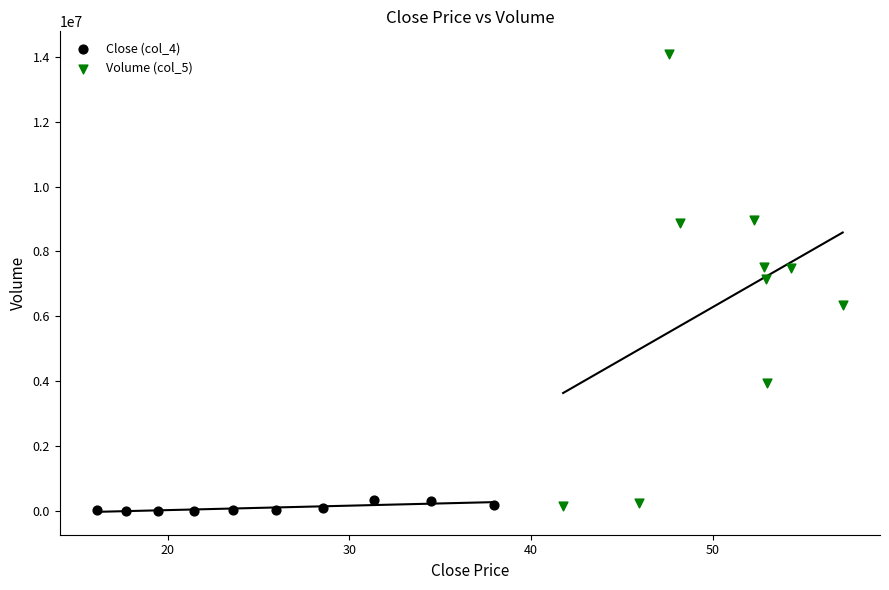

Which series contains the highest Y value?

Volume (col_5)